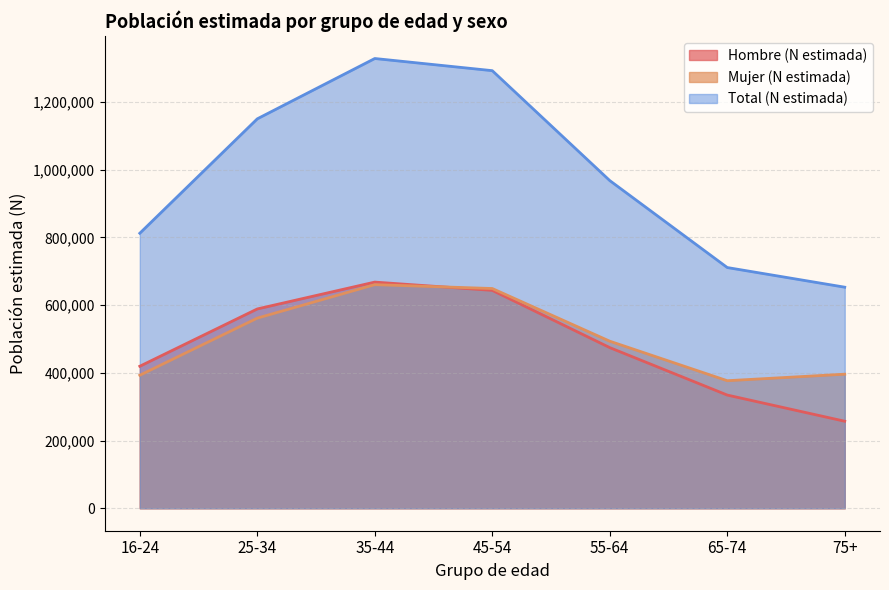

Between 75+ and 55-64, which is larger?

55-64